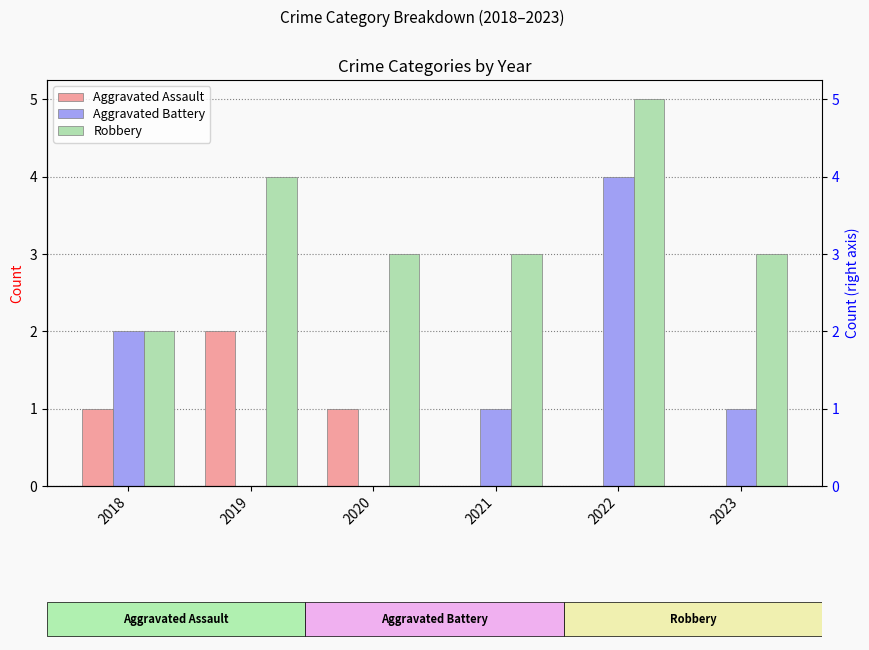

What is the value of the Robbery bar at the 2nd from the left?

4